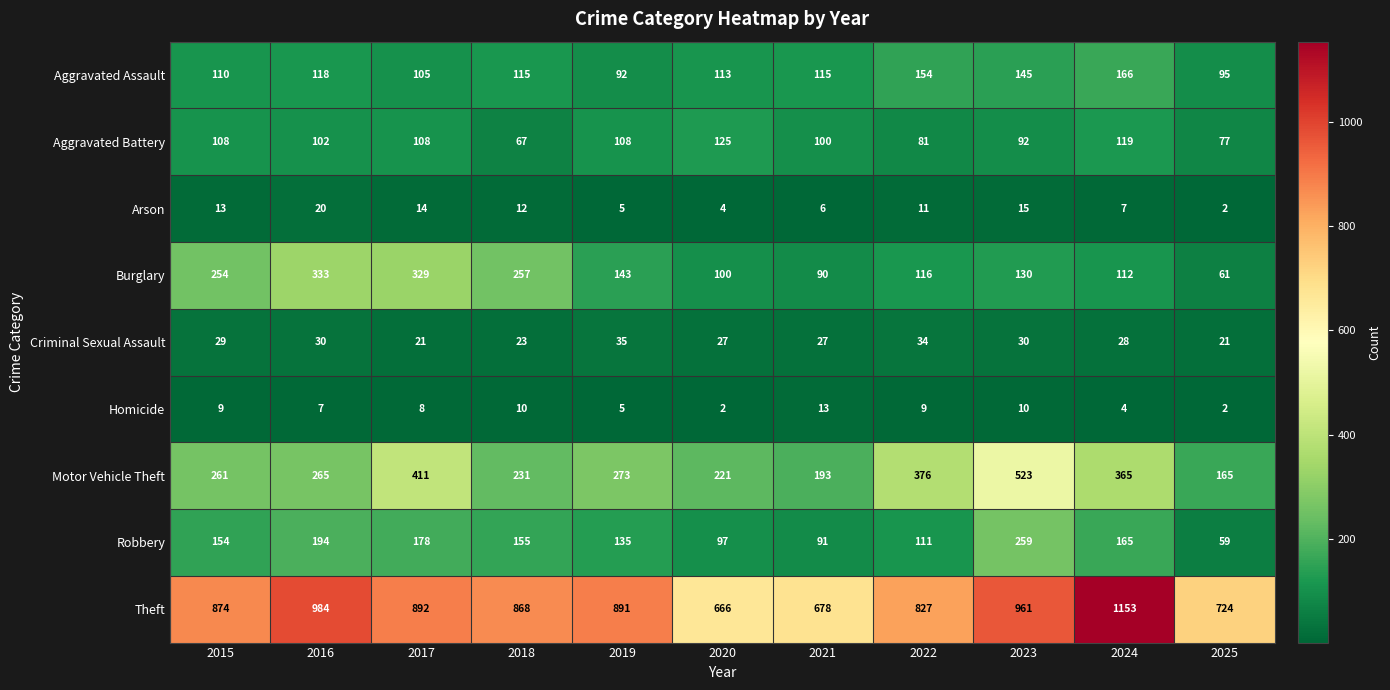

Where is Arson nearest to the value 11?

2022